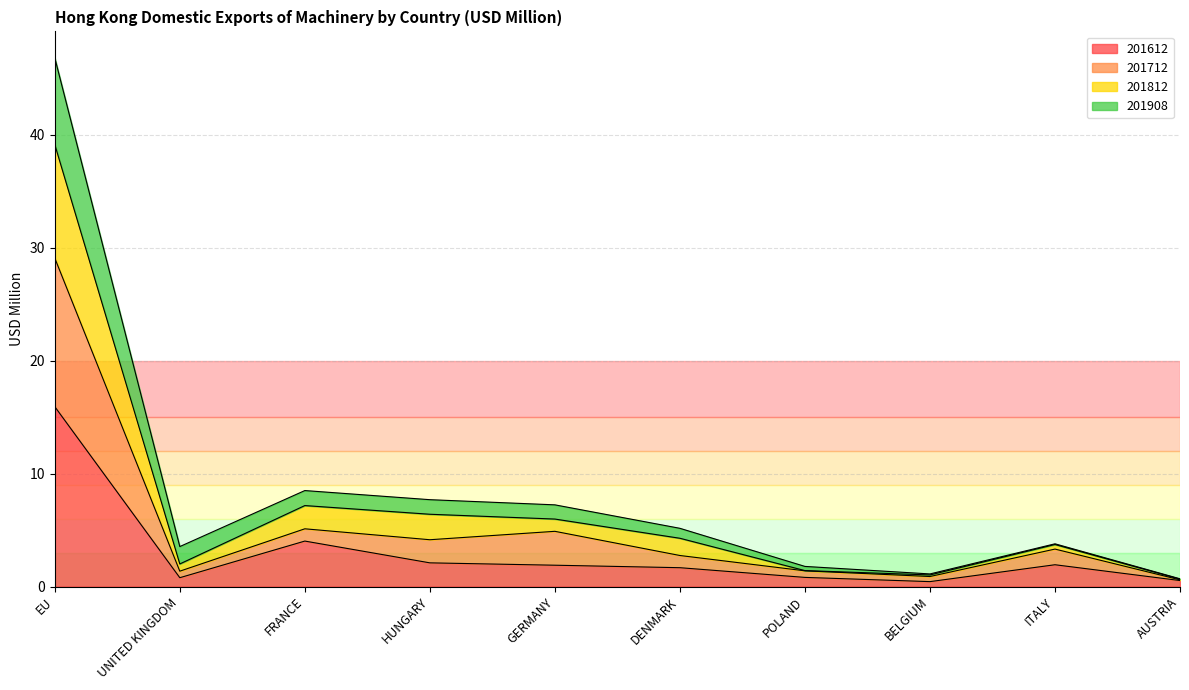

What is the smallest value displayed?

0.4